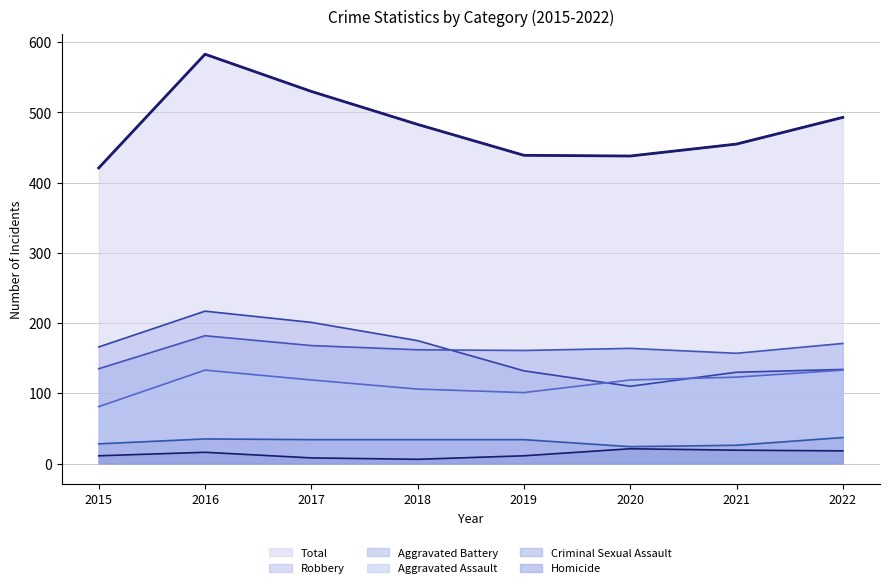

The value of Criminal Sexual Assault at 2022 is 62. True or false?

False